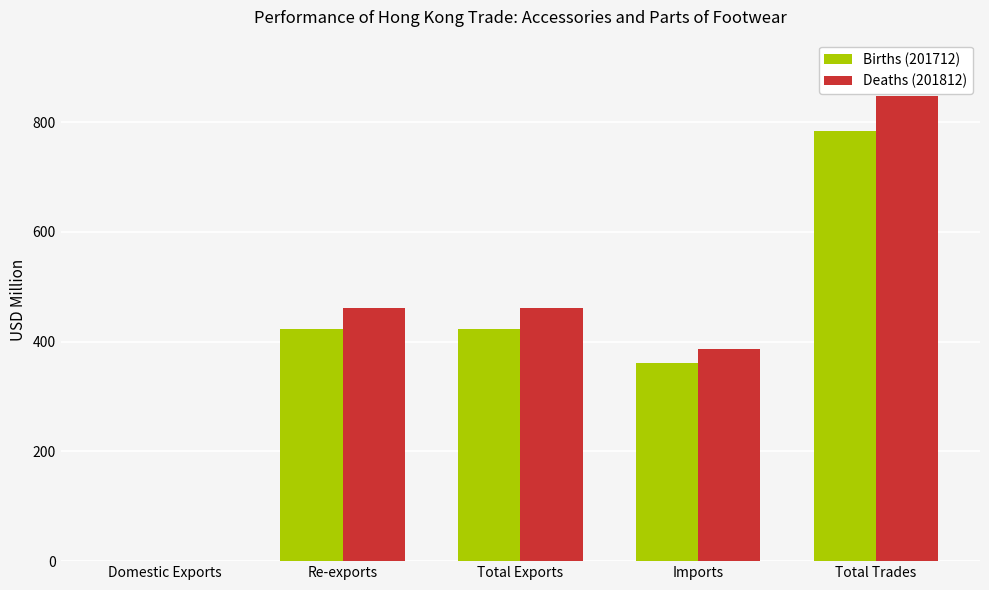

What is the total value across all series at Total Exports?

883.8